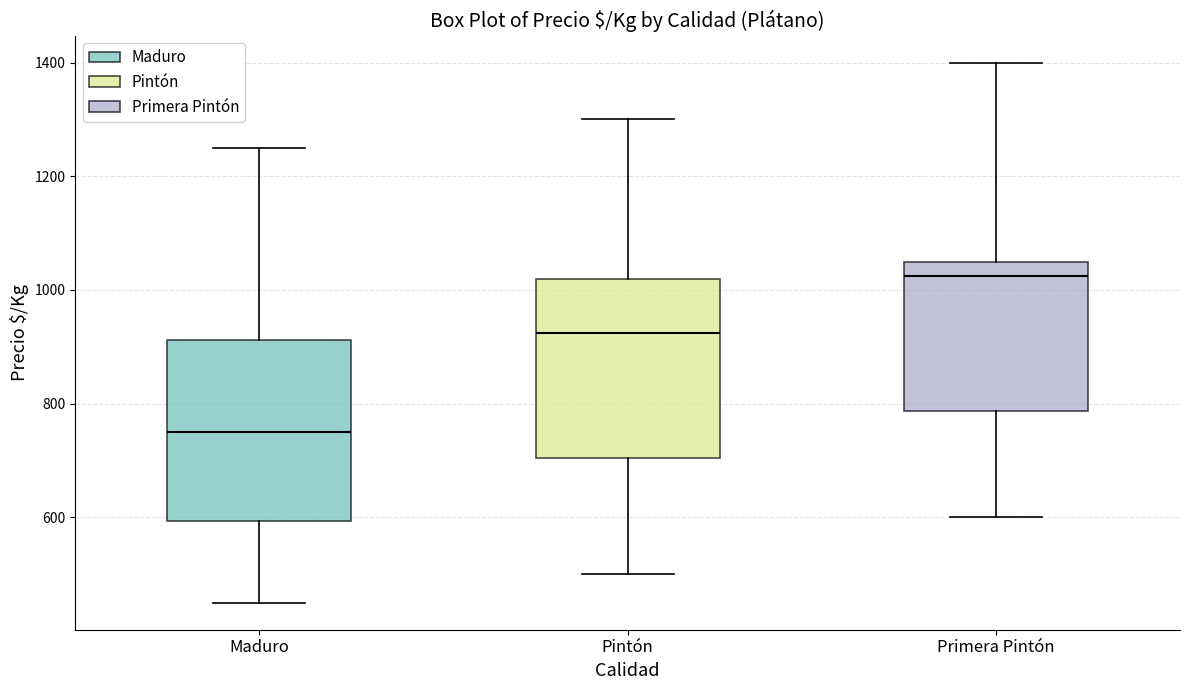

Which box's median line is the highest?

Primera Pintón